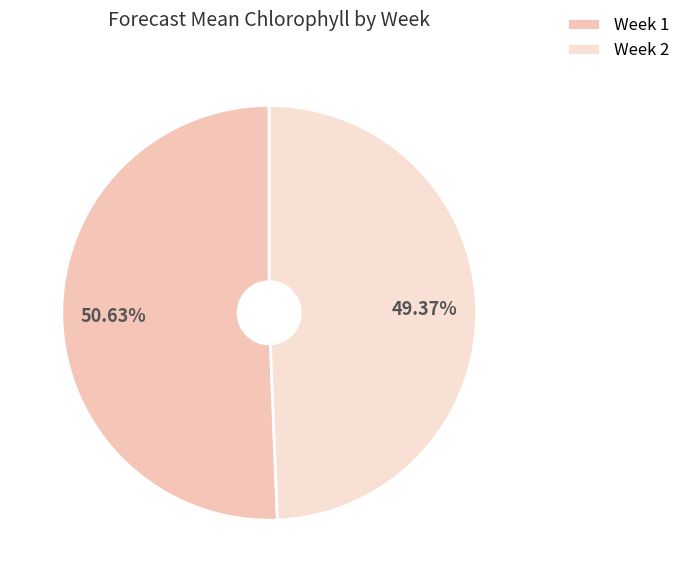

How many segments does this pie chart have?

2